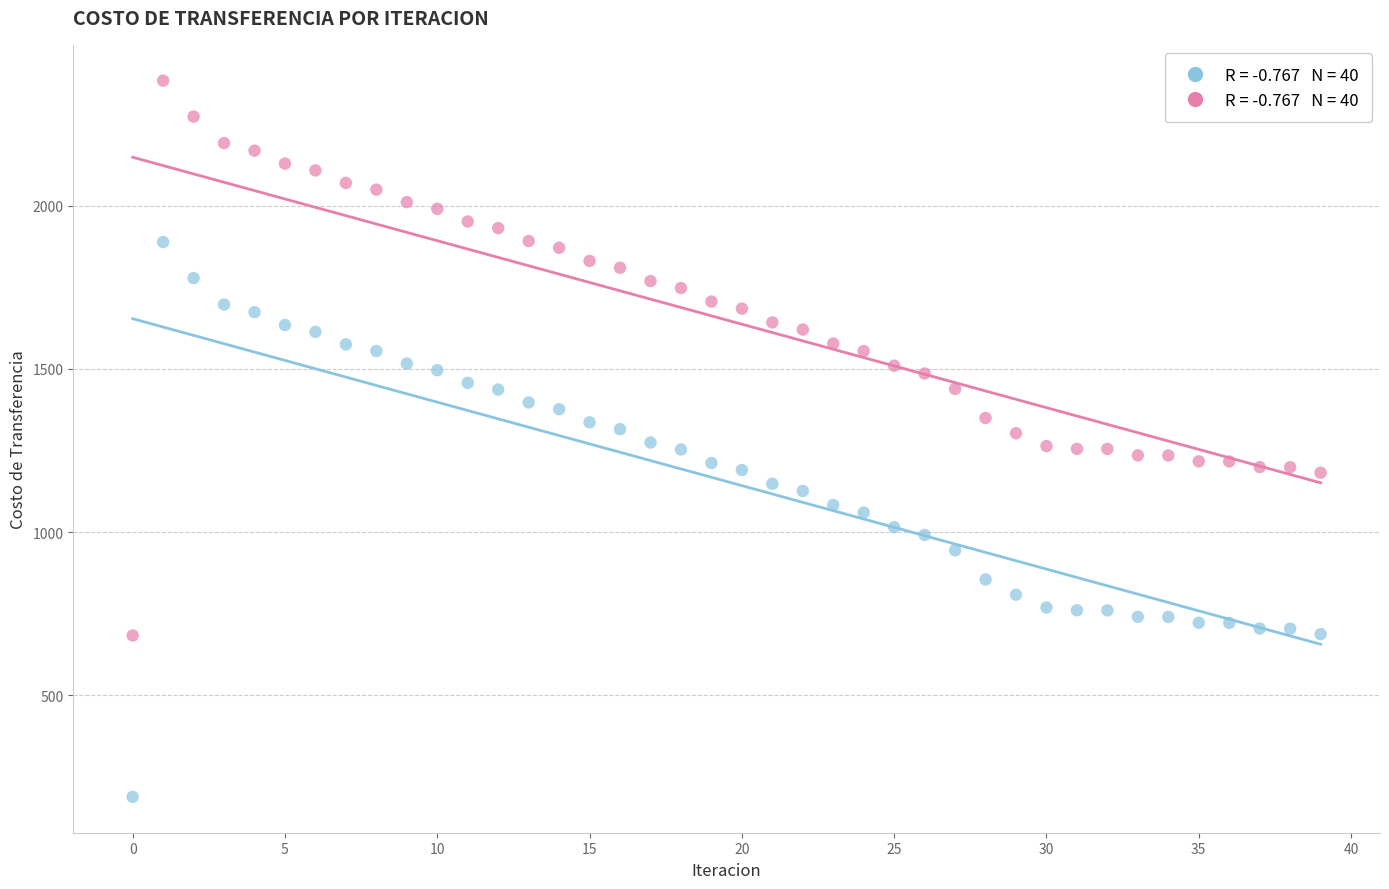

Across all data points, what is the range of Y values (max minus min)?

2194.0